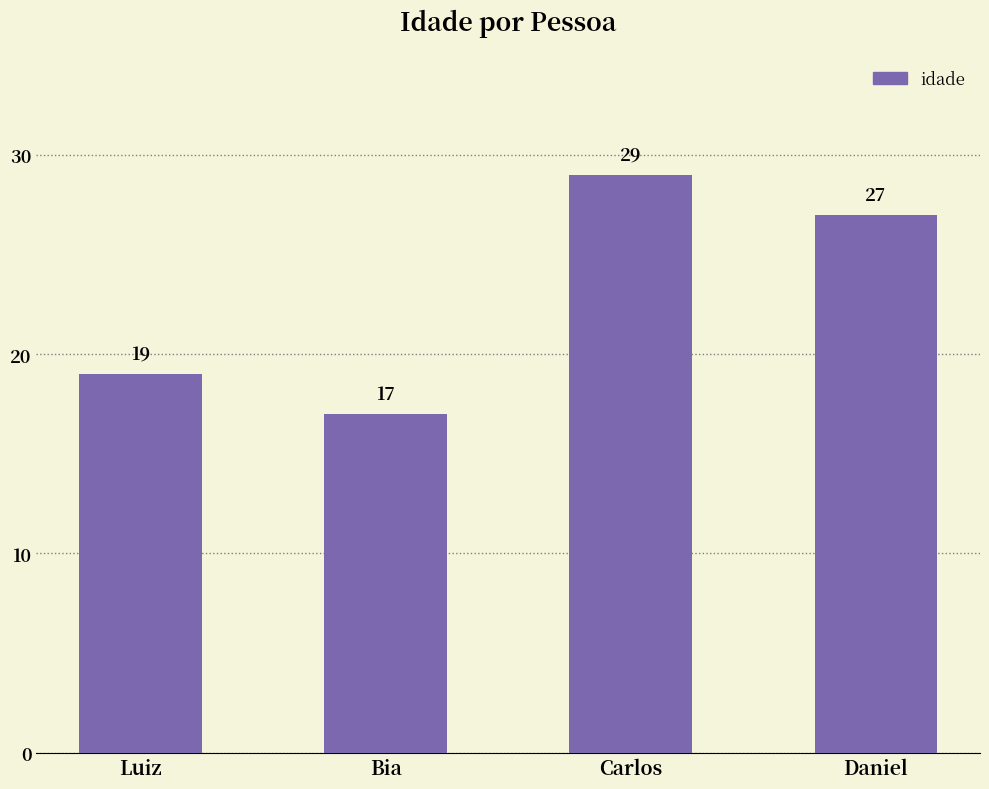

At which label is the value closest to 23?

Luiz